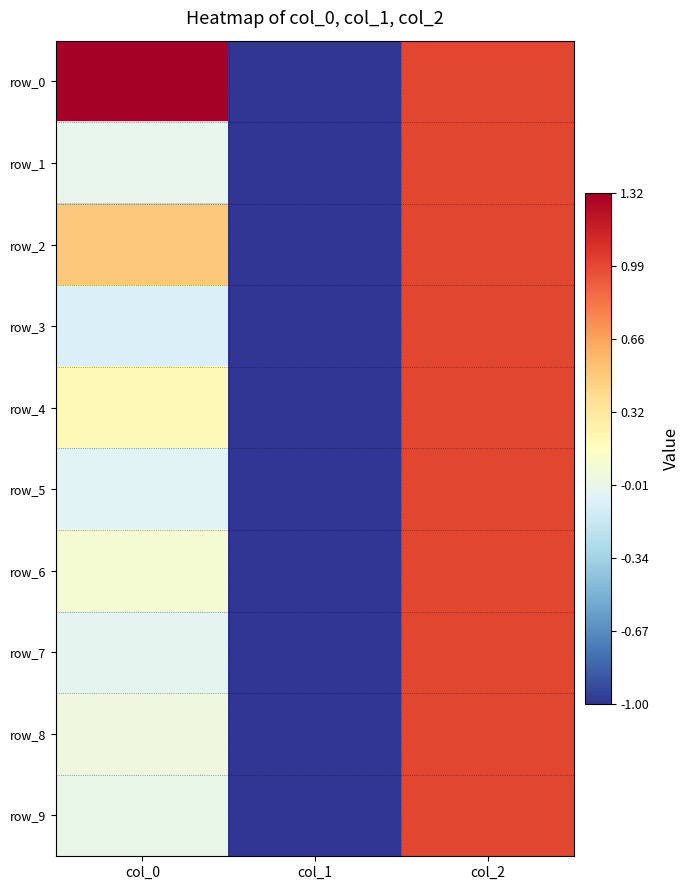

At which label is row_3 closest to 0?

col_0